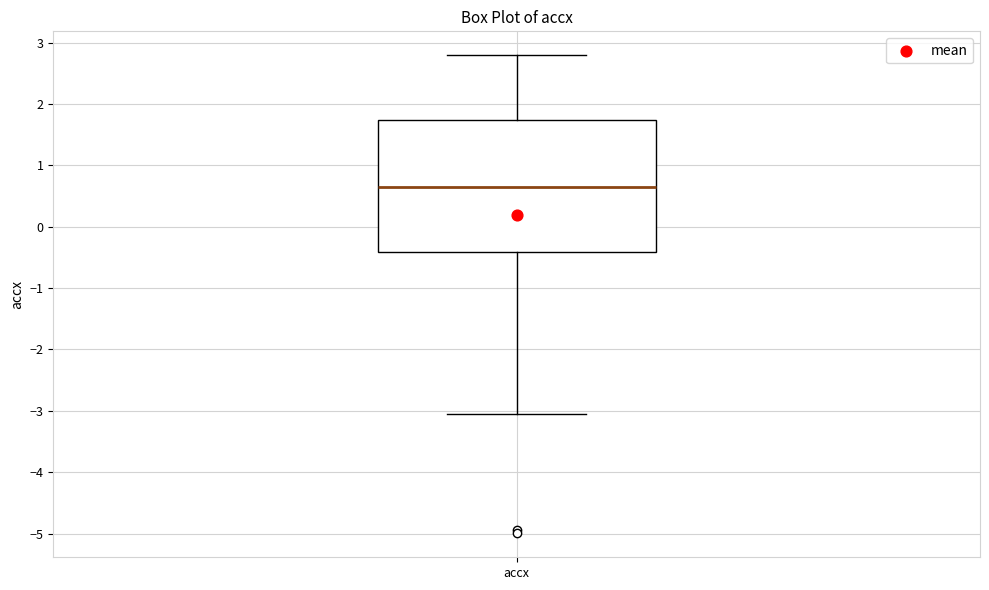

Where does the lower whisker of the box for accx end on the y-axis? The values are not printed on the chart, so give them approximately, as read against the axis.

-3.1